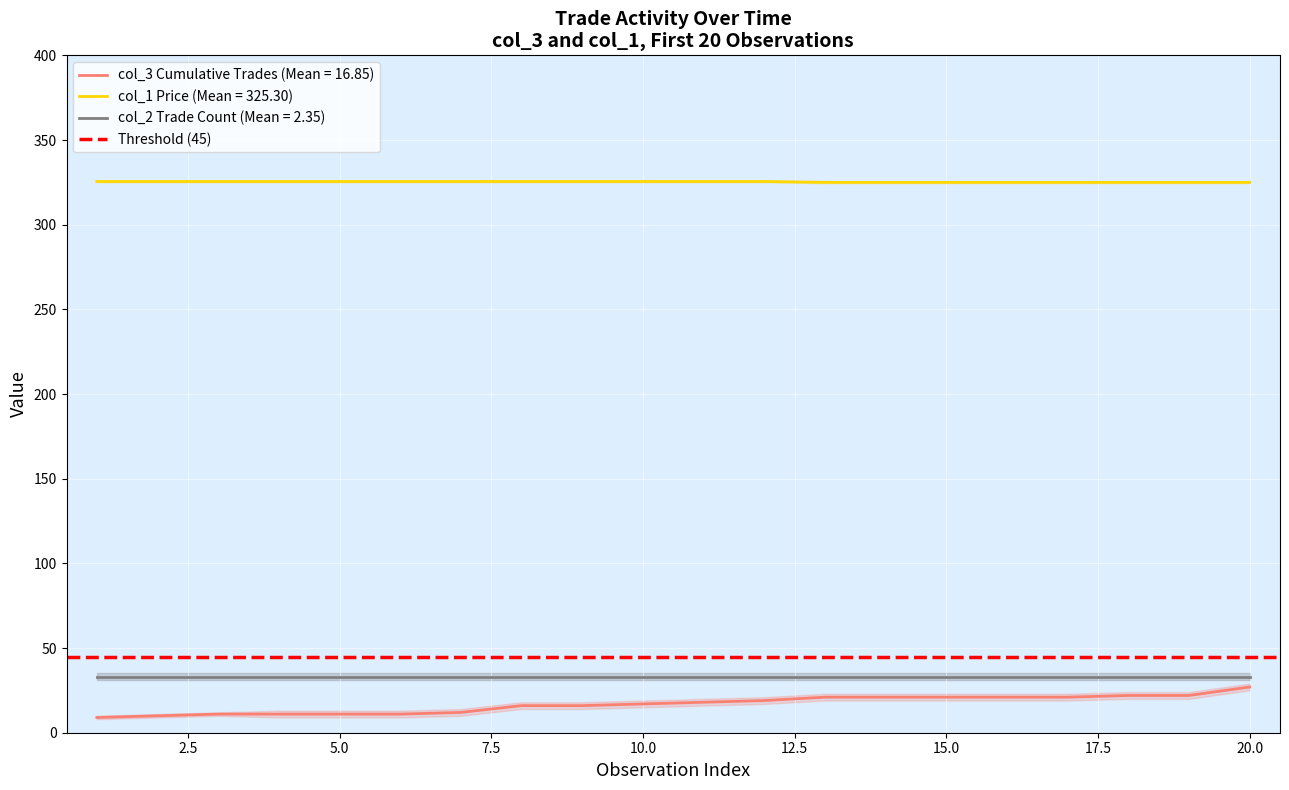

The col_3_lower series shows 12.3 at 17. True or false?

False